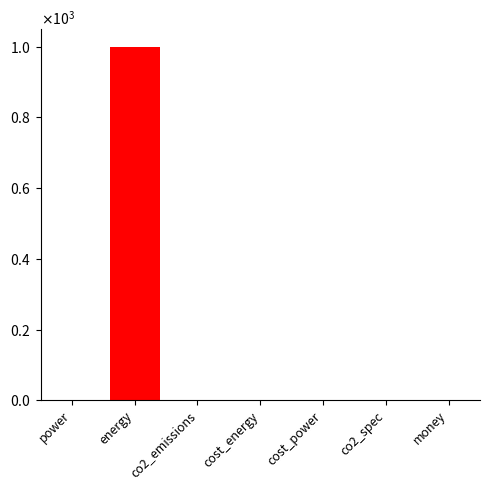

What is the maximum value shown in the chart?

1000.0